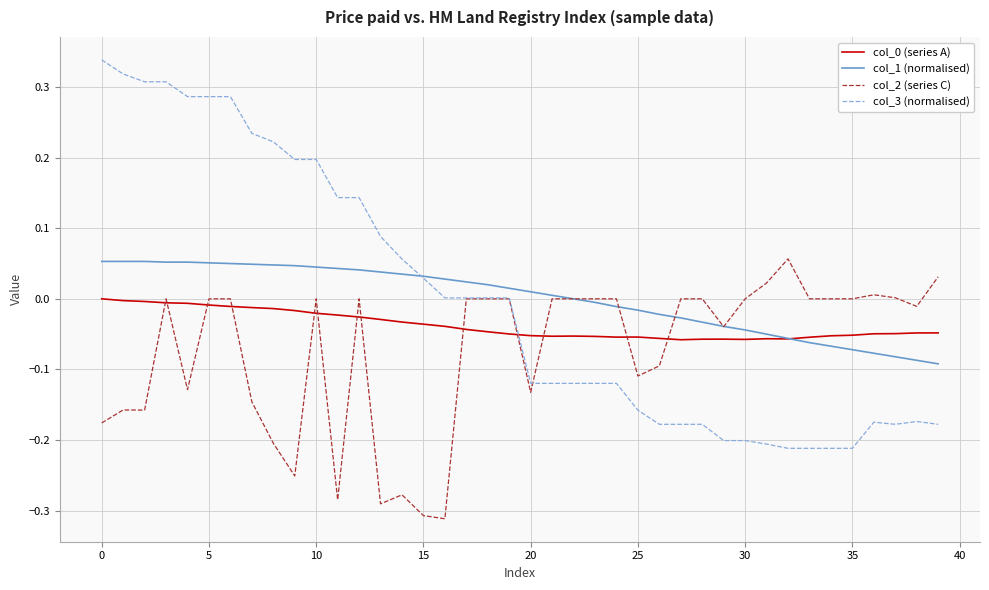

Which series has the widest spread of values?

col_3 (normalised)